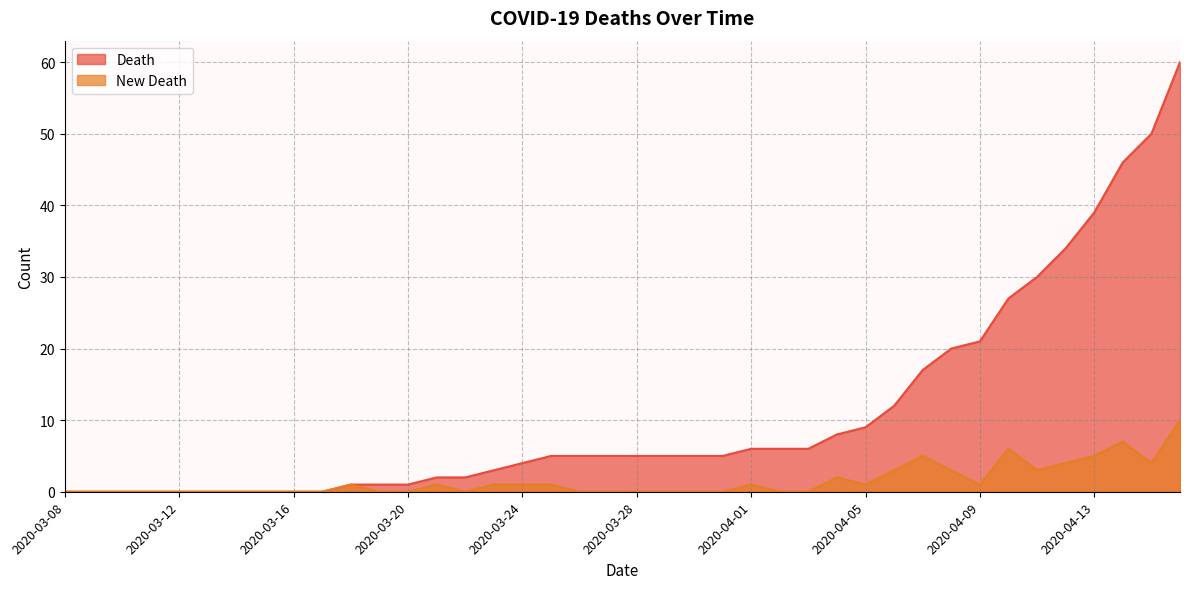

Does the chart have visible grid lines?

Yes